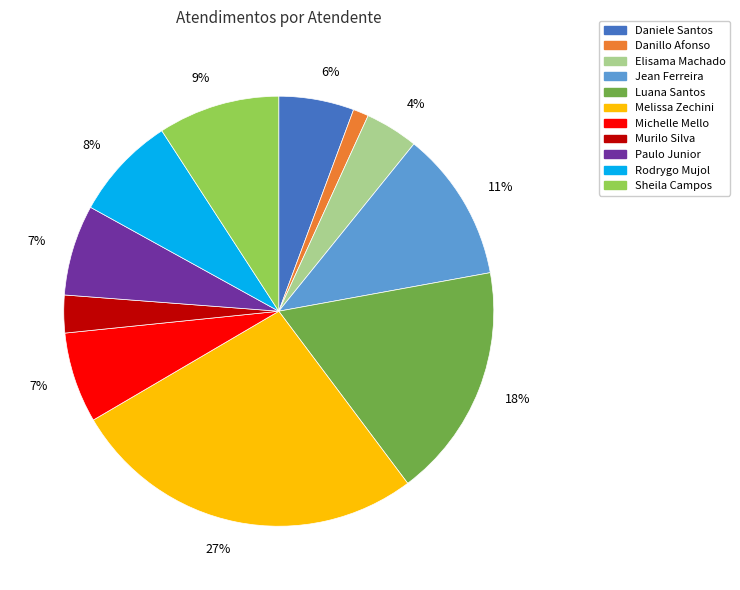

Which slice is the smallest?

Danillo Afonso